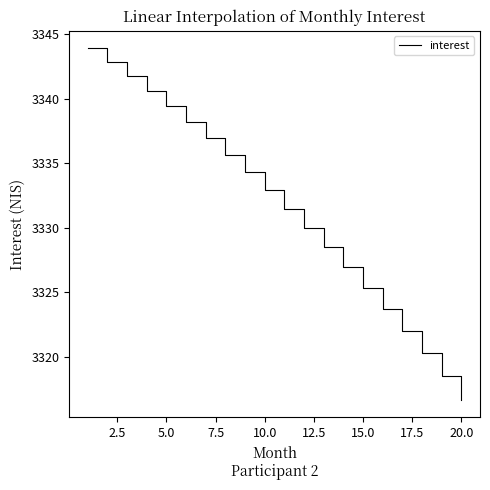

Reading left to right, extract all data points from this chart.

3343.9	3342.8	3341.7	3340.6	3339.4	3338.2	3336.9	3335.6	3334.3	3332.9	3331.5	3330.0	3328.5	3326.9	3325.3	3323.7	3322.0	3320.3	3318.5	3316.7